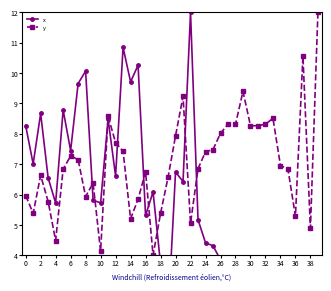

What is the difference between the maximum and minimum values in the y series?

8.0